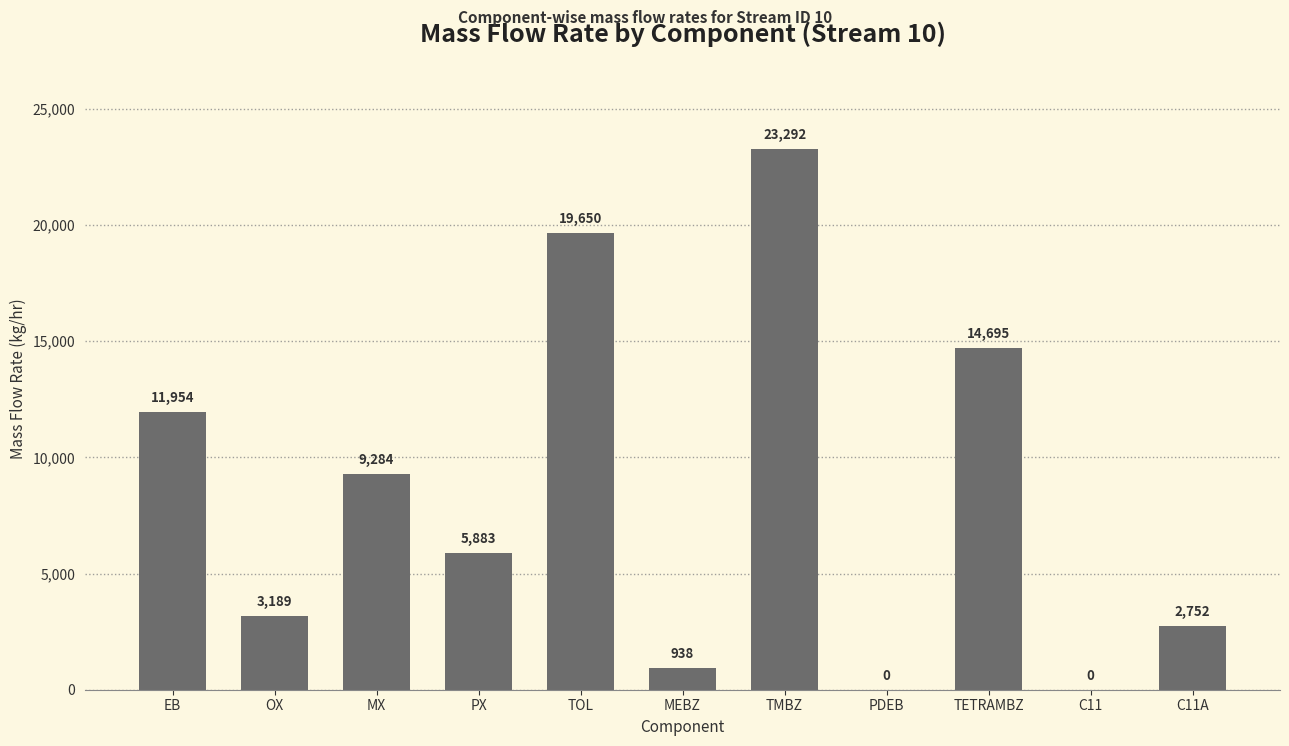

Are the bars grouped side by side (vs. stacked)?

No